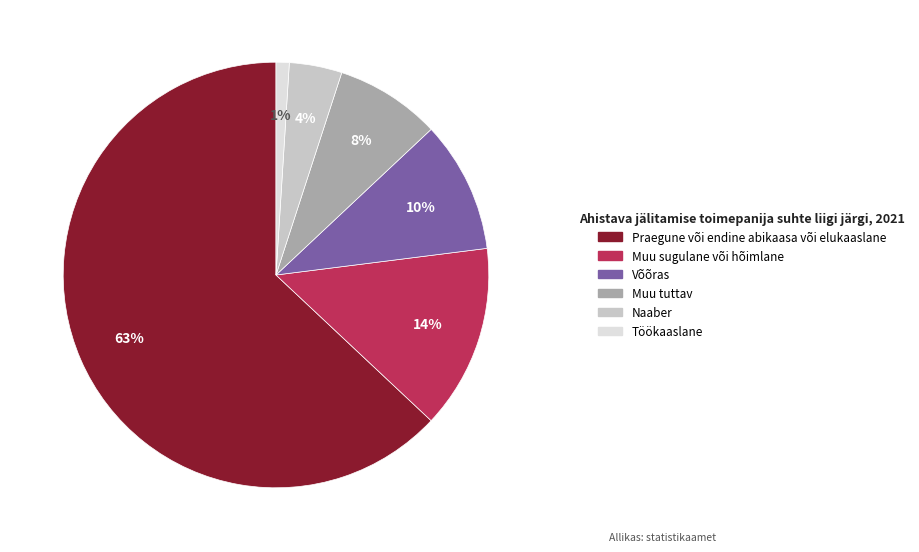

The Naaber slice represents 4% of the pie. True or false?

True